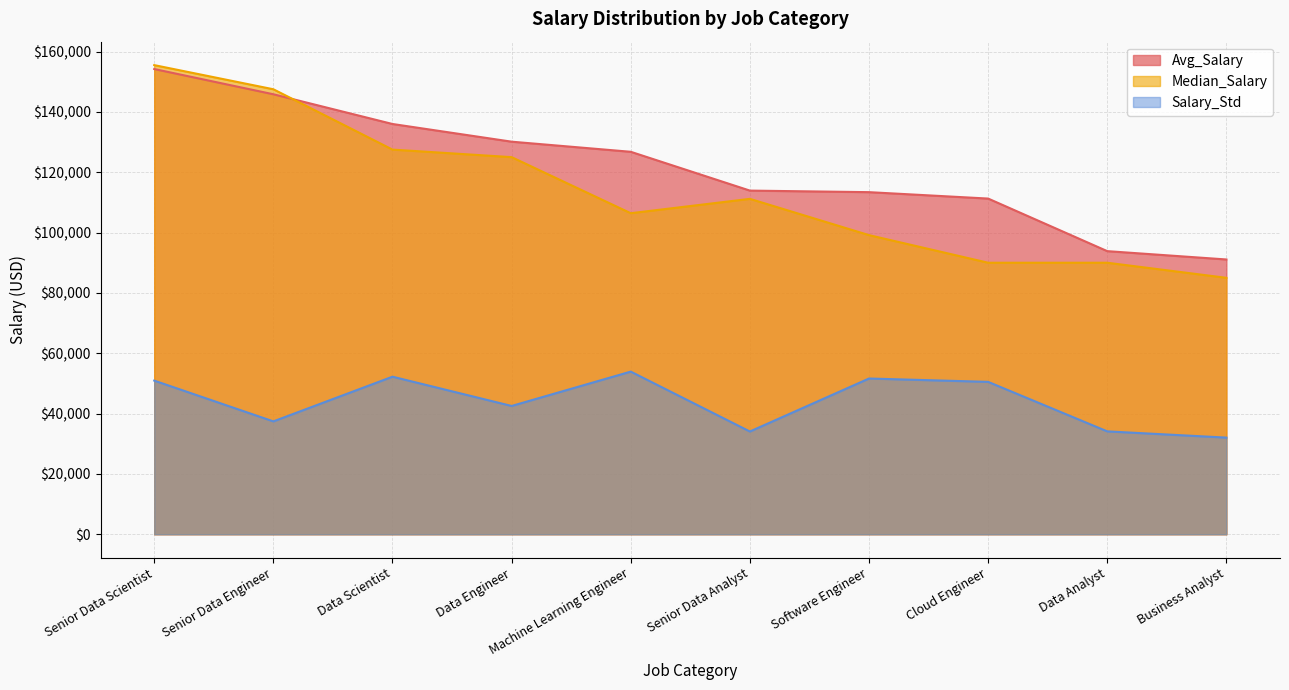

What is the sum of the Salary_Std values at Business Analyst and Senior Data Analyst?

66096.2